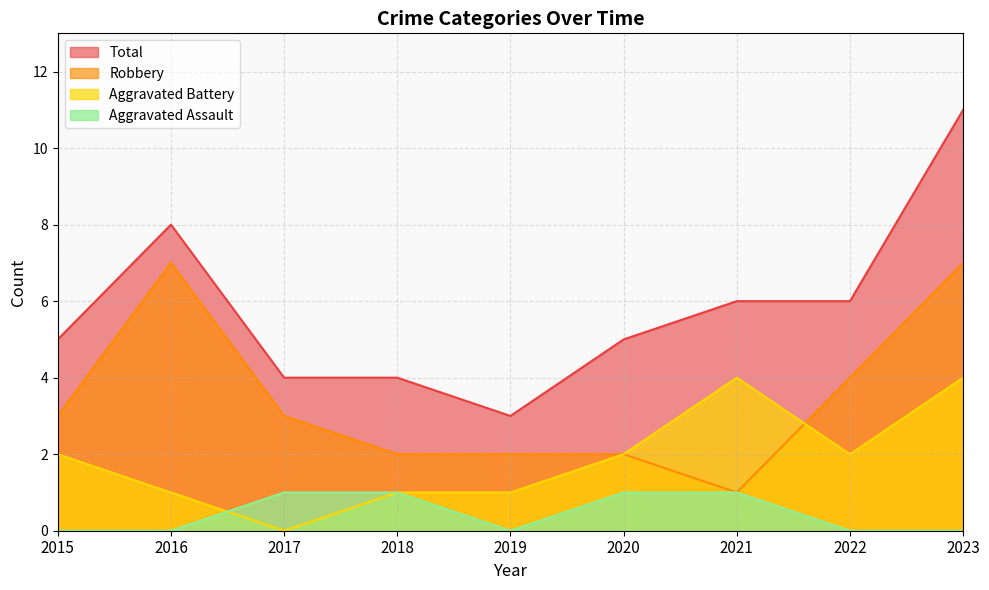

Read the Total value at 2023.

11